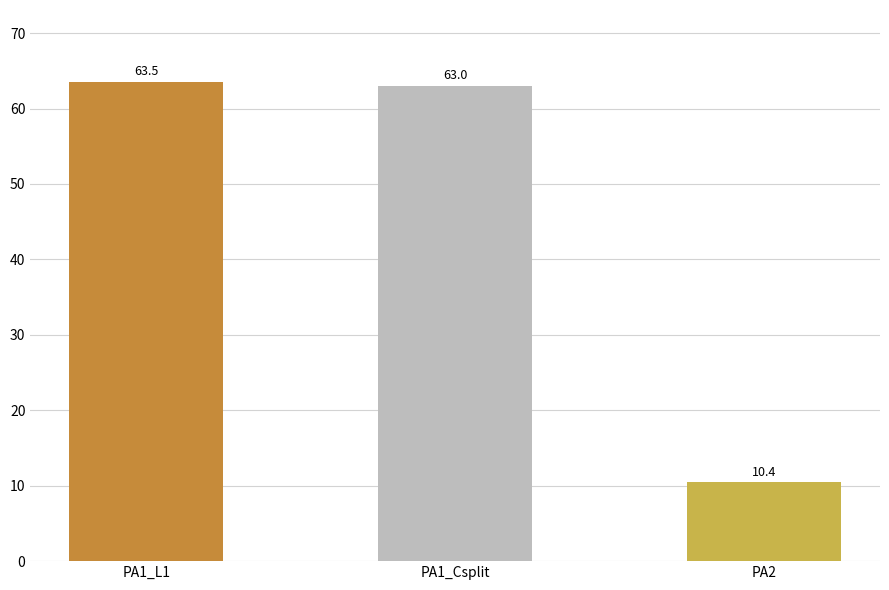

Between PA1_Csplit and PA2, which is larger?

PA1_Csplit